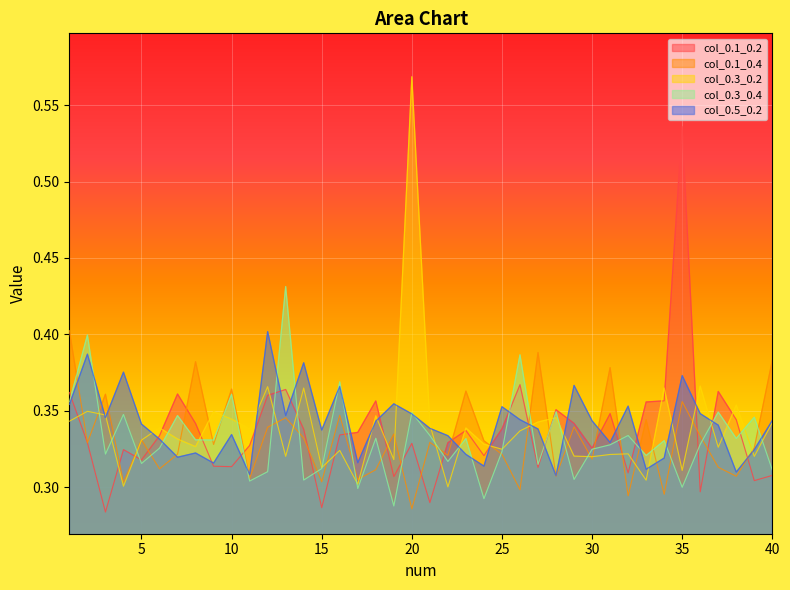

What is the value of the col_0.1_0.2 point at the 6th from the left?

0.3